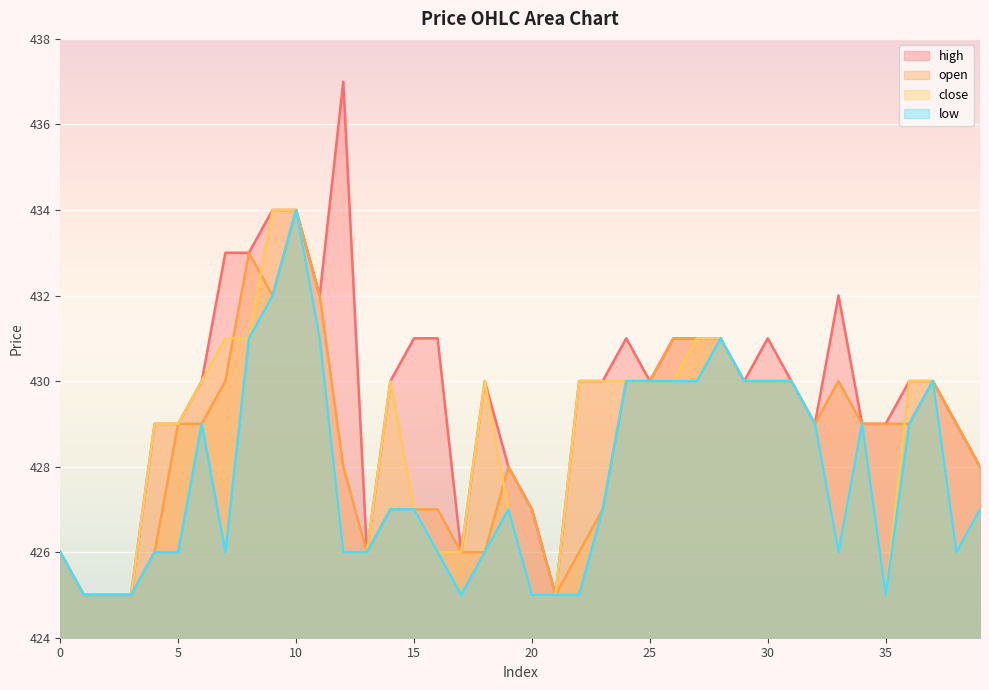

Which category has the highest value across all series?

12